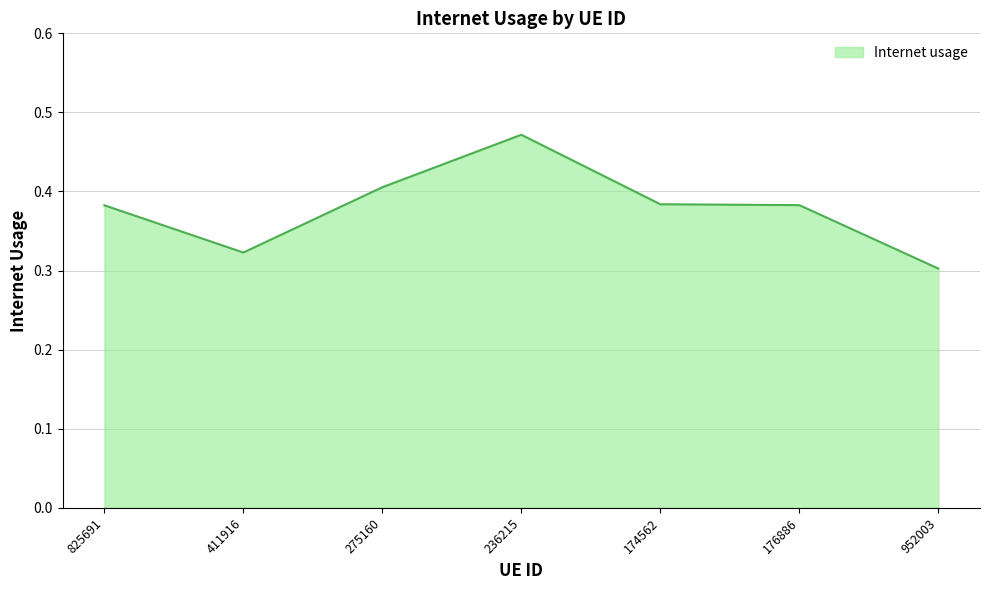

Which category has the lowest value across all series?

952003